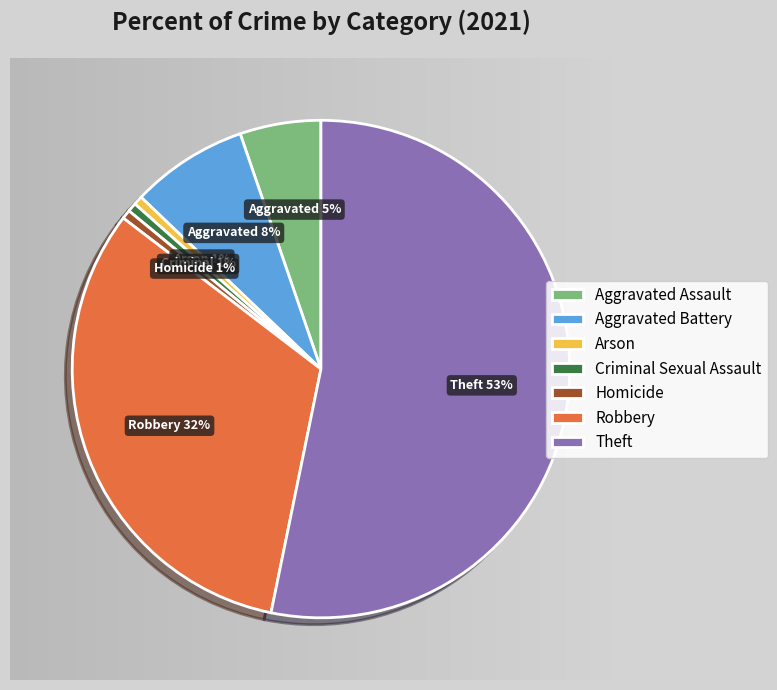

Which has a higher value, Criminal Sexual Assault or Theft?

Theft